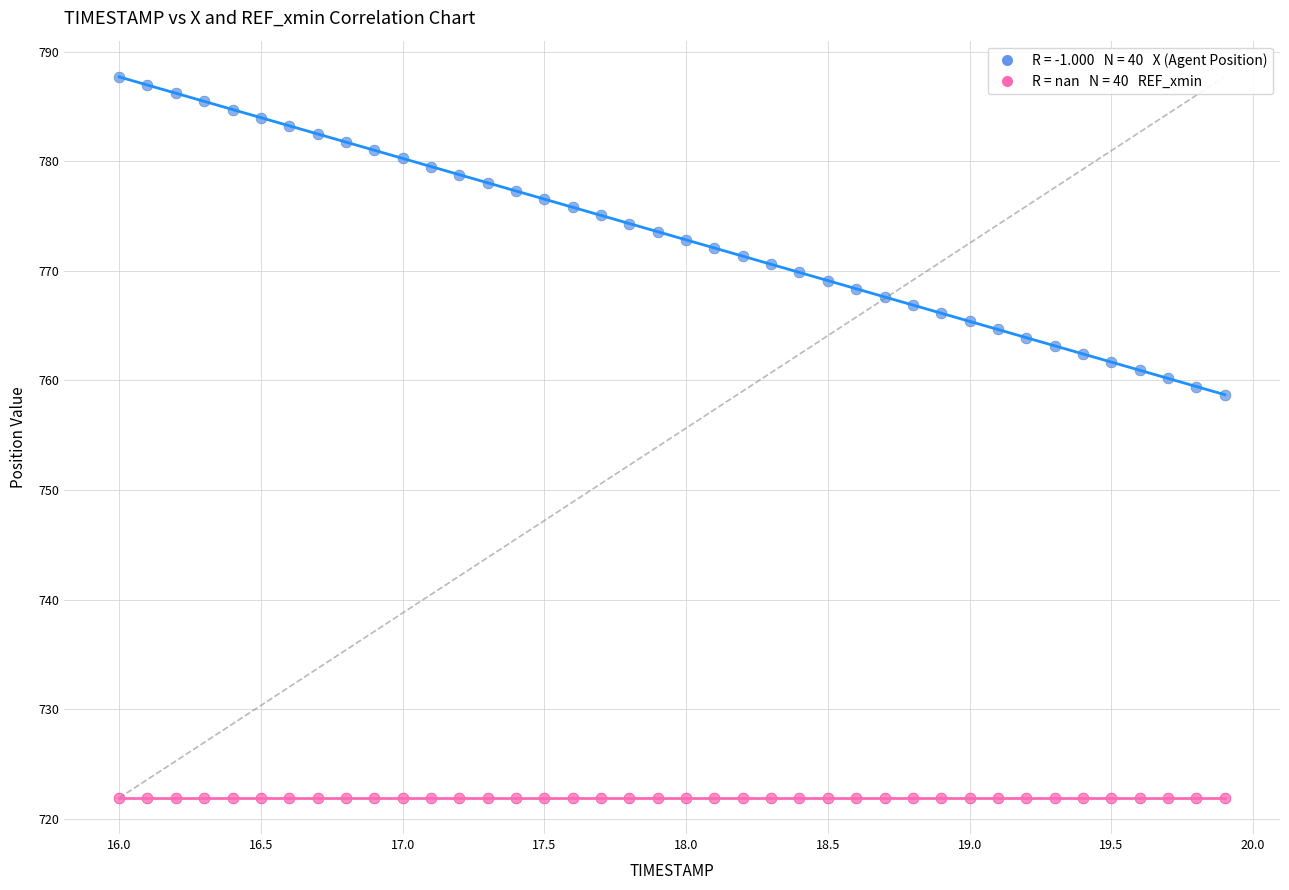

Across all series, what Y value is closest to 754?

758.7